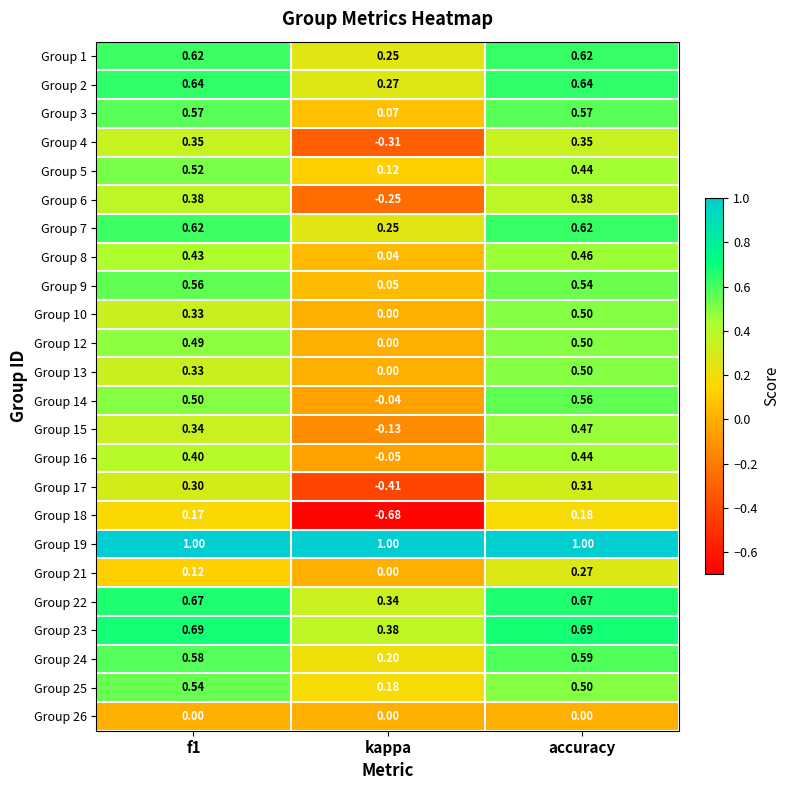

Where is Group 22 nearest to the value 0?

kappa